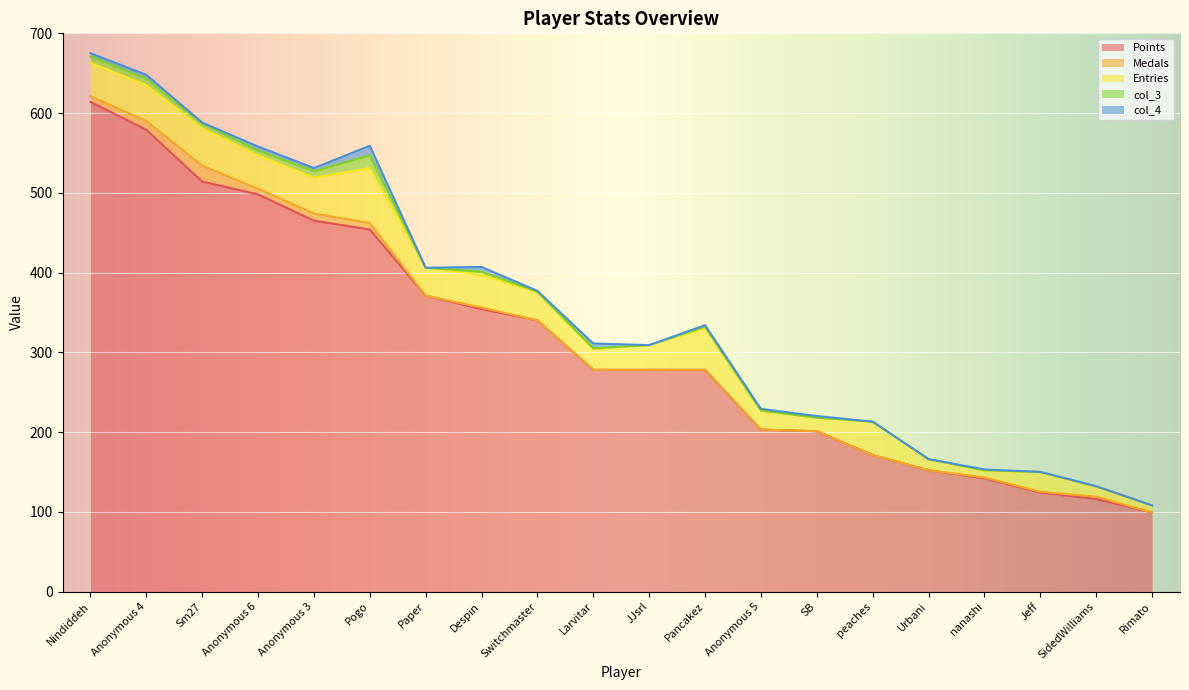

Reading left to right, list all the values displayed in this chart.

Points: Nindiddeh=614	Anonymous 4=579	Sm27=514	Anonymous 6=498	Anonymous 3=465	Pogo=454	Paper=371	Despin=354	Switchmaster=340	Larvitar=278	JJsrl=278	Pancakez=278	Anonymous 5=203	SB=201	peaches=171	Urbani=152	nanashi=142	Jeff=124	SidedWilliams=116	Rimato=99
Medals: Nindiddeh=7	Anonymous 4=11	Sm27=20	Anonymous 6=7	Anonymous 3=9	Pogo=8	Paper=0	Despin=2	Switchmaster=0	Larvitar=0	JJsrl=0	Pancakez=0	Anonymous 5=0	SB=0	peaches=0	Urbani=0	nanashi=1	Jeff=1	SidedWilliams=3	Rimato=0
Entries: Nindiddeh=42	Anonymous 4=45	Sm27=47	Anonymous 6=42	Anonymous 3=45	Pogo=69	Paper=35	Despin=41	Switchmaster=35	Larvitar=26	JJsrl=31	Pancakez=52	Anonymous 5=23	SB=17	peaches=42	Urbani=14	nanashi=8	Jeff=25	SidedWilliams=12	Rimato=9
col_3: Nindiddeh=8	Anonymous 4=8	Sm27=6	Anonymous 6=6	Anonymous 3=8	Pogo=16	Paper=0	Despin=4	Switchmaster=1	Larvitar=1	JJsrl=0	Pancakez=2	Anonymous 5=1	SB=0	peaches=0	Urbani=0	nanashi=1	Jeff=0	SidedWilliams=1	Rimato=0
col_4: Nindiddeh=4	Anonymous 4=5	Sm27=1	Anonymous 6=5	Anonymous 3=4	Pogo=12	Paper=0	Despin=6	Switchmaster=1	Larvitar=6	JJsrl=0	Pancakez=2	Anonymous 5=2	SB=2	peaches=0	Urbani=0	nanashi=1	Jeff=0	SidedWilliams=0	Rimato=0